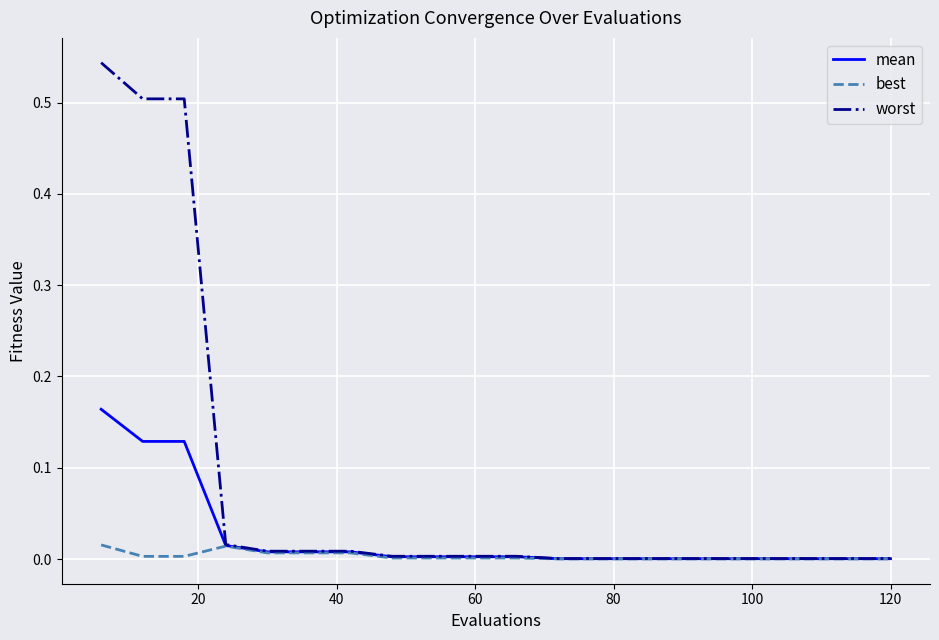

Which series has the largest range (max minus min)?

worst